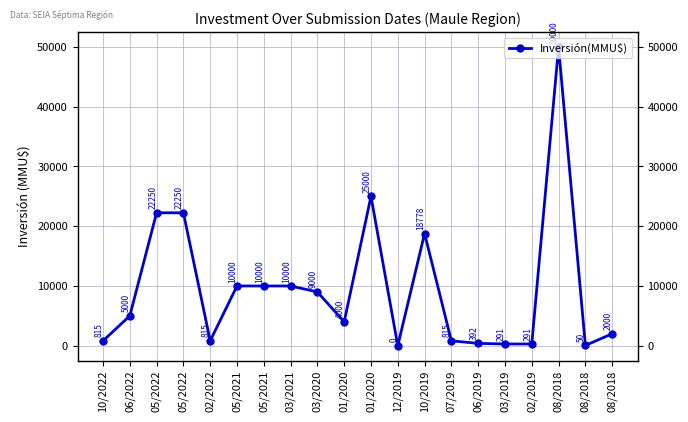

Which label corresponds to the largest value in the chart?

08/2018